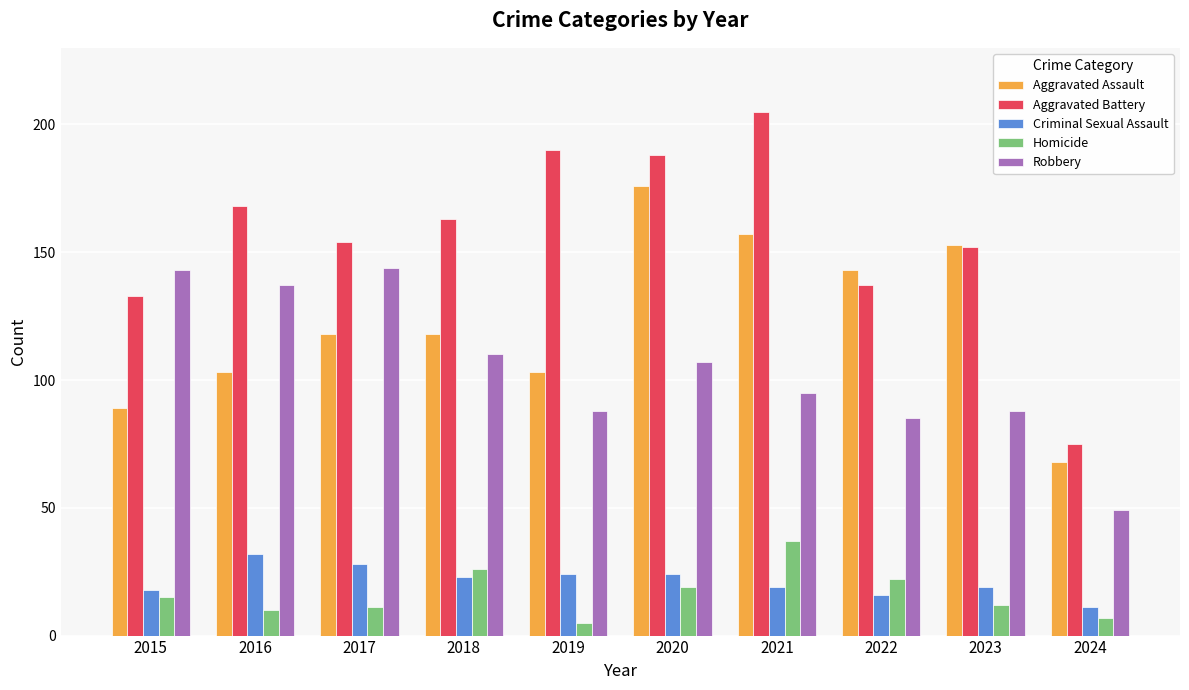

Is it true that Aggravated Battery equals 96 at 2017?

False